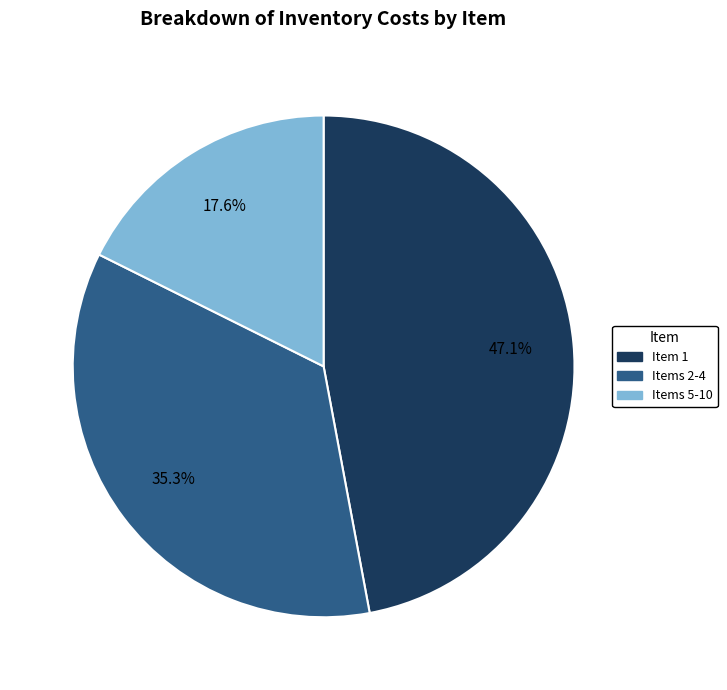

Does any single category account for the majority?

No